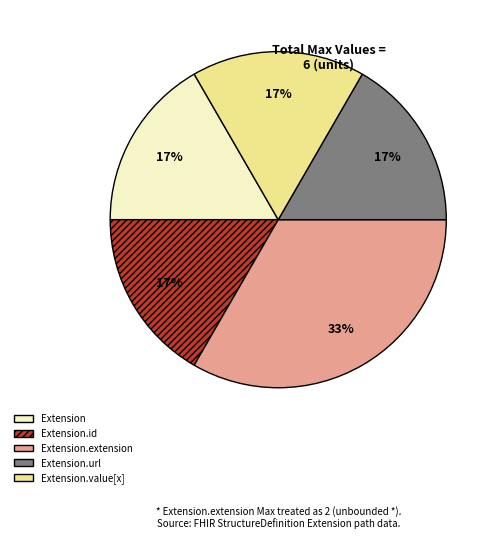

To the nearest percent, what is the average slice percentage?

20%